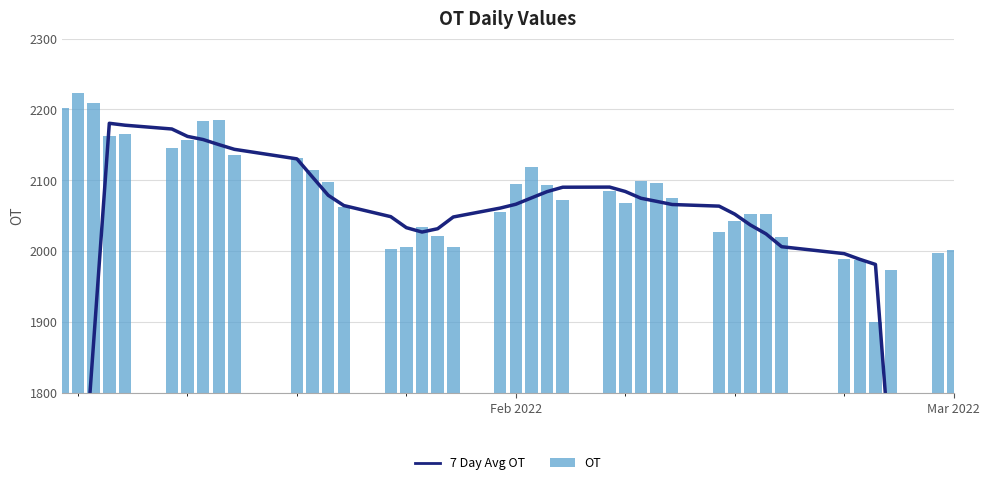

At how many categories does at least one series exceed 1425?

40